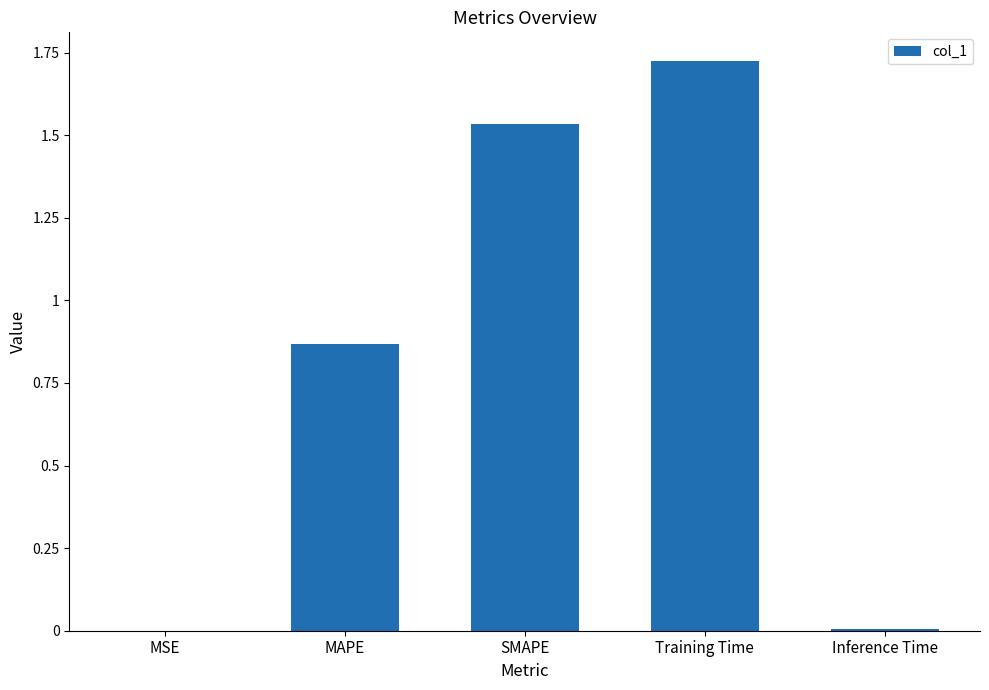

Which category has the highest value across all series?

Training Time